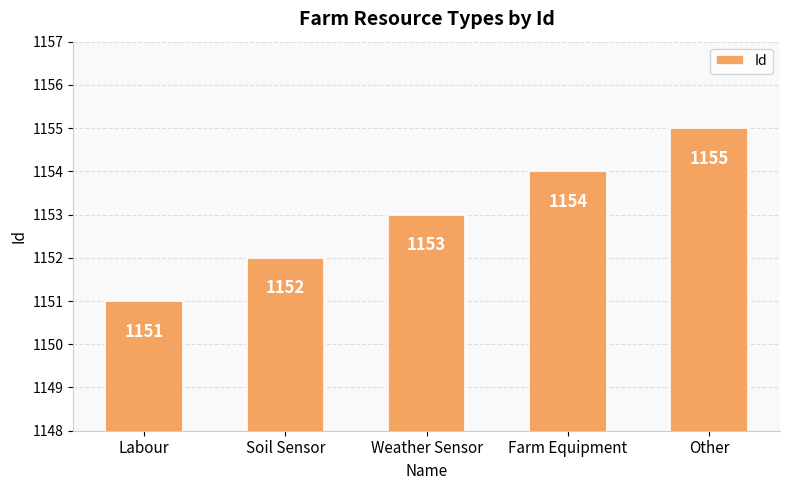

List the labels in order of value, smallest first.

Labour, Soil Sensor, Weather Sensor, Farm Equipment, Other